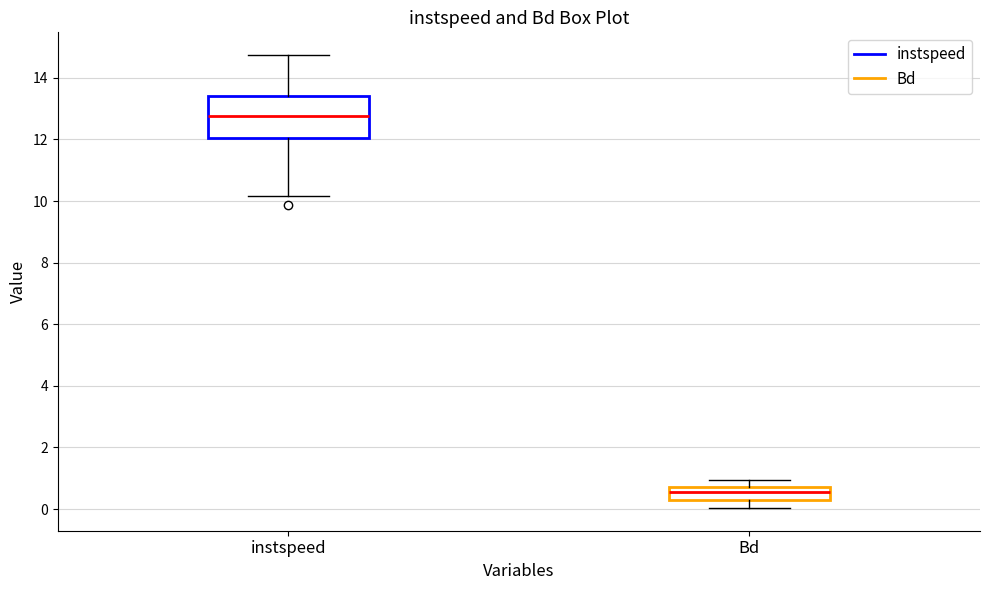

Which box's median line is the highest?

instspeed